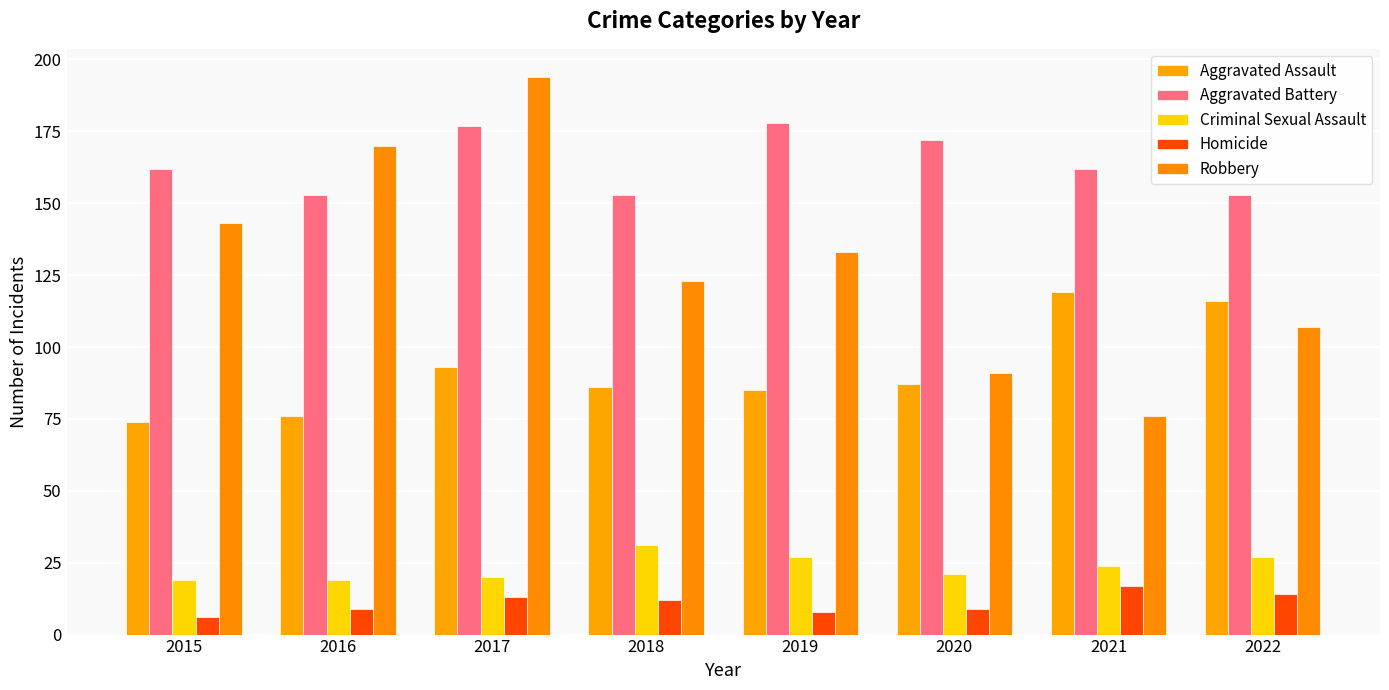

Does the chart contain stacked bars?

No